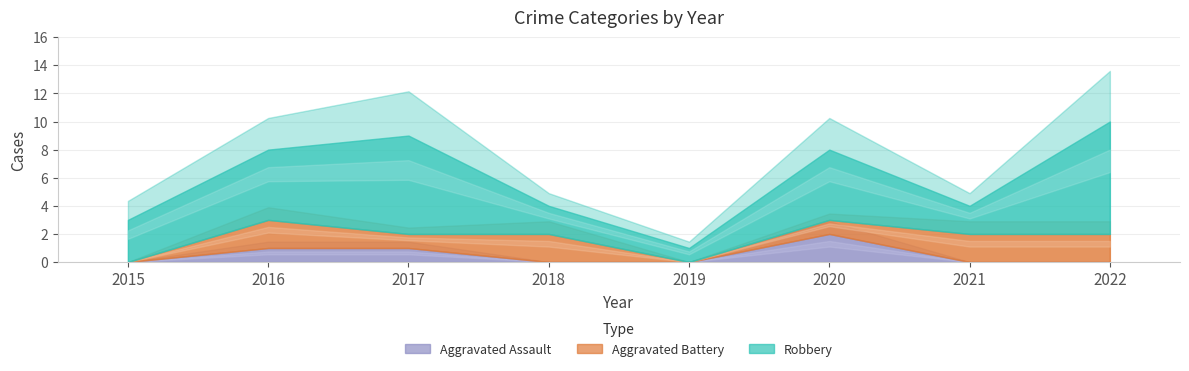

True or false: Robbery has a value of 2 at 2021.

True